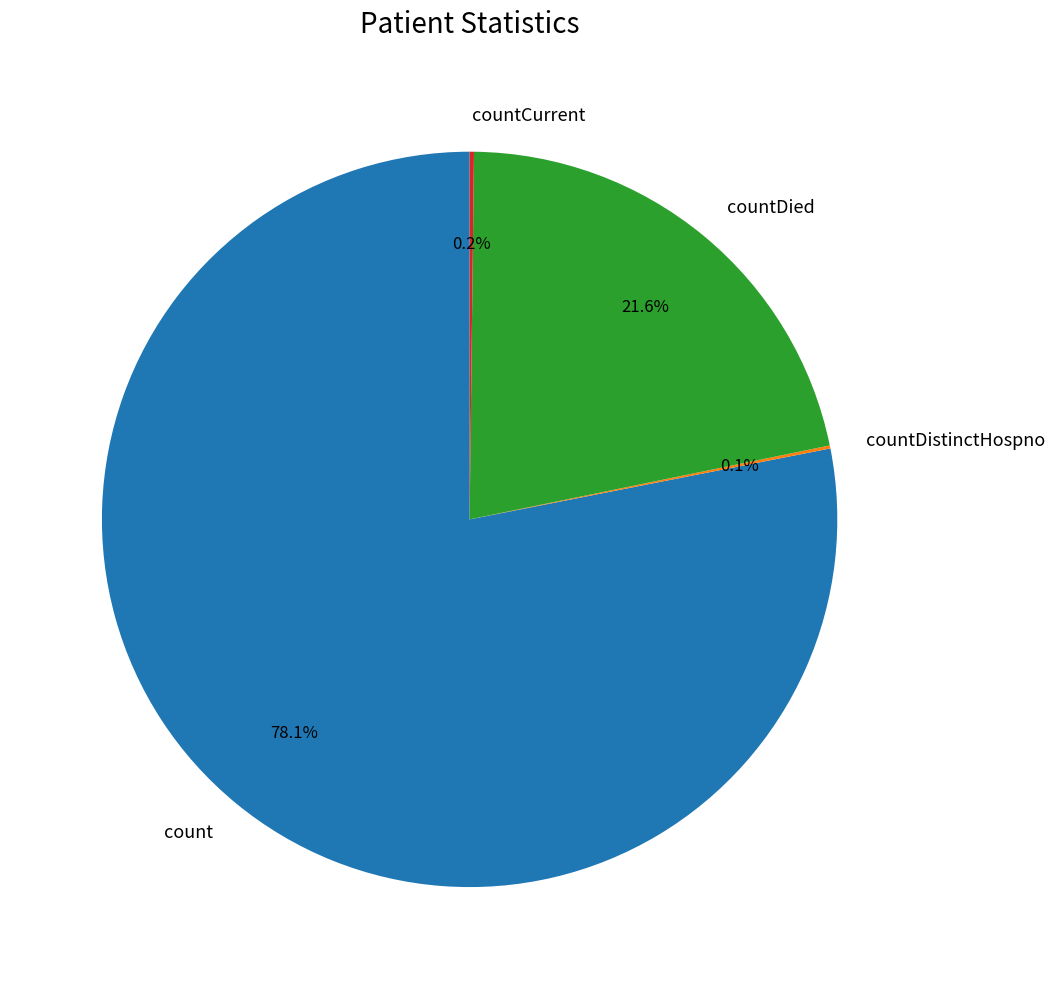

What is the total percentage of count and countDied?

99.7%